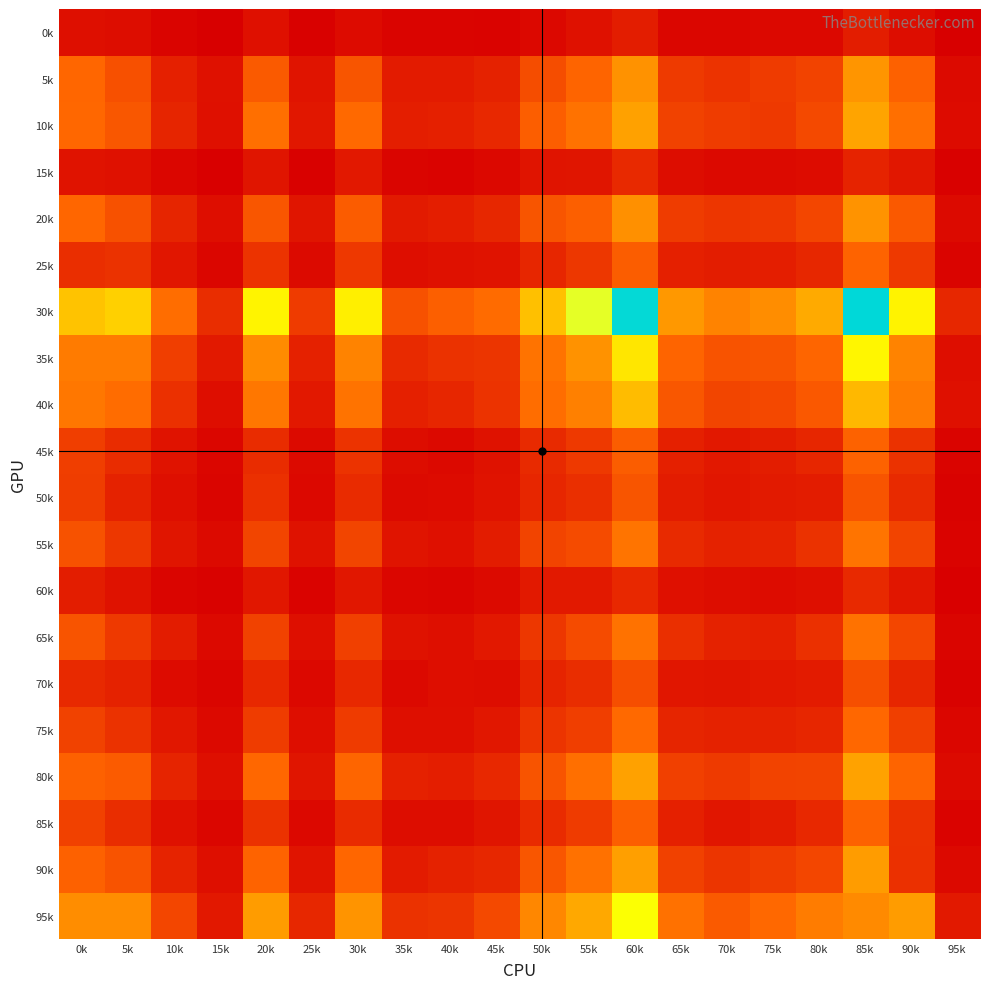

What is the maximum value shown in the chart?

2494